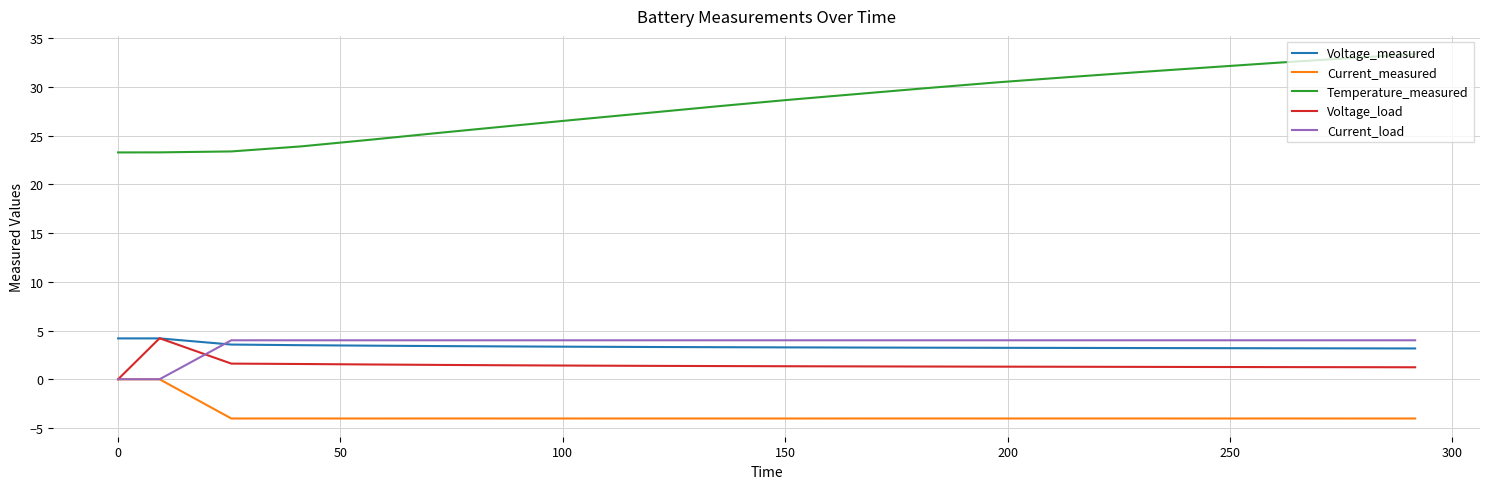

What is the maximum value for Current_load?

4.0